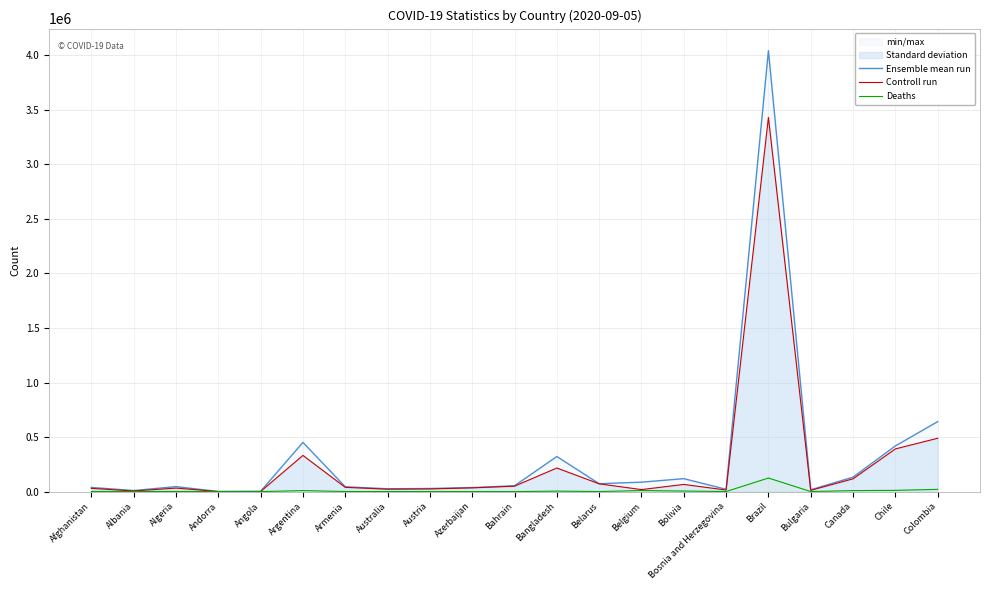

Reading right to left, list all the values displayed in this chart.

Ensemble mean run: 641574	418469	132738	16775	4041638	21142	118781	86544	72485	321615	53433	37031	28729	26137	44461	451198	2805	1215	45773	9967	38304
Controll run: 489151	391248	117428	11935	3429435	14476	65884	18513	71510	216191	50013	34419	24513	22169	39257	331621	1144	928	32259	5882	29713
Deaths: 20618	11494	9189	658	124614	639	5288	9899	701	4412	195	543	735	737	891	9468	113	53	1539	306	1409